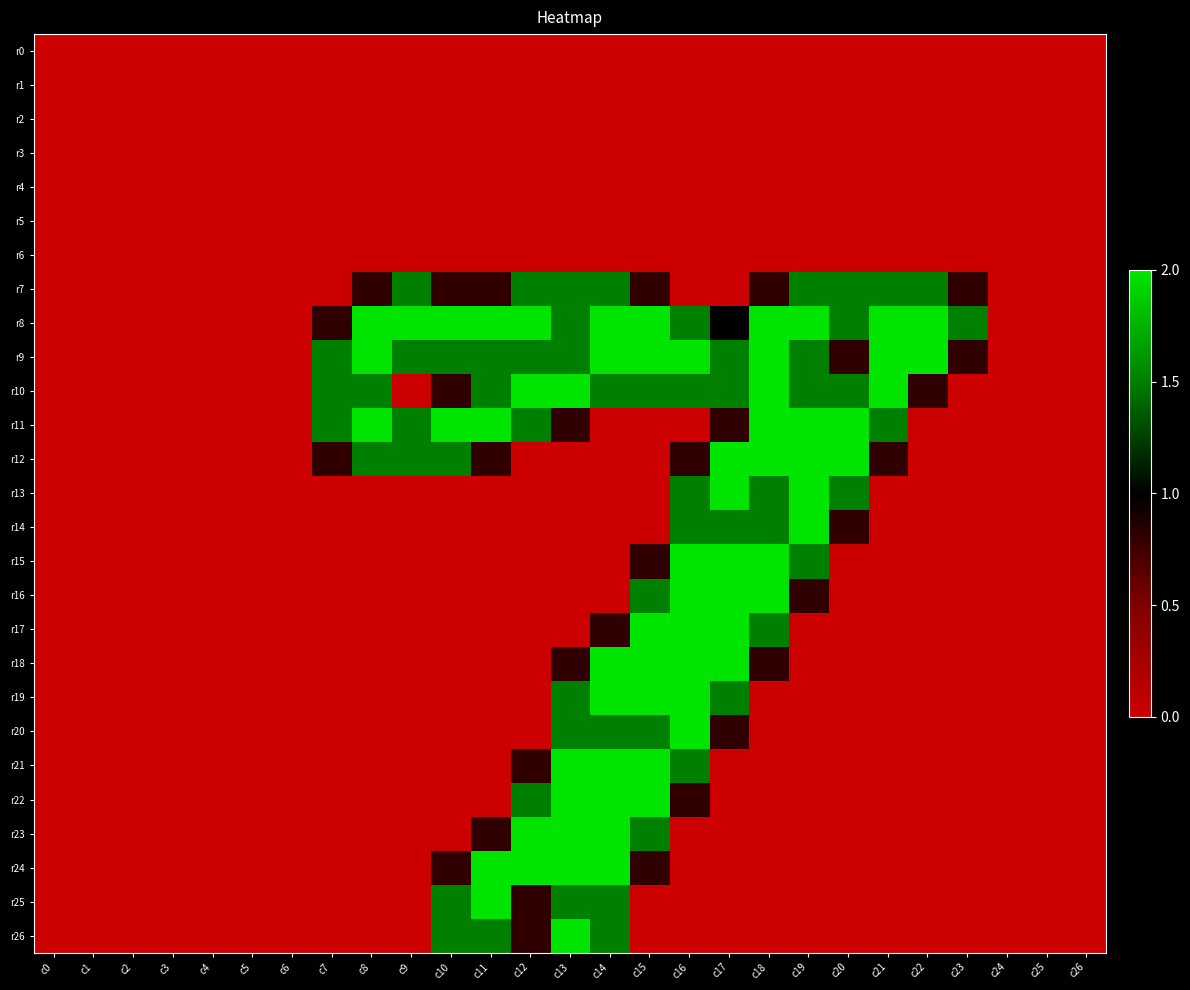

Reading left to right, what are all the values shown in this chart?

r0: c0=0.0	c1=0.0	c2=0.0	c3=0.0	c4=0.0	c5=0.0	c6=0.0	c7=0.0	c8=0.0	c9=0.0	c10=0.0	c11=0.0	c12=0.0	c13=0.0	c14=0.0	c15=0.0	c16=0.0	c17=0.0	c18=0.0	c19=0.0	c20=0.0	c21=0.0	c22=0.0	c23=0.0	c24=0.0	c25=0.0	c26=0.0
r1: c0=0.0	c1=0.0	c2=0.0	c3=0.0	c4=0.0	c5=0.0	c6=0.0	c7=0.0	c8=0.0	c9=0.0	c10=0.0	c11=0.0	c12=0.0	c13=0.0	c14=0.0	c15=0.0	c16=0.0	c17=0.0	c18=0.0	c19=0.0	c20=0.0	c21=0.0	c22=0.0	c23=0.0	c24=0.0	c25=0.0	c26=0.0
r2: c0=0.0	c1=0.0	c2=0.0	c3=0.0	c4=0.0	c5=0.0	c6=0.0	c7=0.0	c8=0.0	c9=0.0	c10=0.0	c11=0.0	c12=0.0	c13=0.0	c14=0.0	c15=0.0	c16=0.0	c17=0.0	c18=0.0	c19=0.0	c20=0.0	c21=0.0	c22=0.0	c23=0.0	c24=0.0	c25=0.0	c26=0.0
r3: c0=0.0	c1=0.0	c2=0.0	c3=0.0	c4=0.0	c5=0.0	c6=0.0	c7=0.0	c8=0.0	c9=0.0	c10=0.0	c11=0.0	c12=0.0	c13=0.0	c14=0.0	c15=0.0	c16=0.0	c17=0.0	c18=0.0	c19=0.0	c20=0.0	c21=0.0	c22=0.0	c23=0.0	c24=0.0	c25=0.0	c26=0.0
r4: c0=0.0	c1=0.0	c2=0.0	c3=0.0	c4=0.0	c5=0.0	c6=0.0	c7=0.0	c8=0.0	c9=0.0	c10=0.0	c11=0.0	c12=0.0	c13=0.0	c14=0.0	c15=0.0	c16=0.0	c17=0.0	c18=0.0	c19=0.0	c20=0.0	c21=0.0	c22=0.0	c23=0.0	c24=0.0	c25=0.0	c26=0.0
r5: c0=0.0	c1=0.0	c2=0.0	c3=0.0	c4=0.0	c5=0.0	c6=0.0	c7=0.0	c8=0.0	c9=0.0	c10=0.0	c11=0.0	c12=0.0	c13=0.0	c14=0.0	c15=0.0	c16=0.0	c17=0.0	c18=0.0	c19=0.0	c20=0.0	c21=0.0	c22=0.0	c23=0.0	c24=0.0	c25=0.0	c26=0.0
r6: c0=0.0	c1=0.0	c2=0.0	c3=0.0	c4=0.0	c5=0.0	c6=0.0	c7=0.0	c8=0.0	c9=0.0	c10=0.0	c11=0.0	c12=0.0	c13=0.0	c14=0.0	c15=0.0	c16=0.0	c17=0.0	c18=0.0	c19=0.0	c20=0.0	c21=0.0	c22=0.0	c23=0.0	c24=0.0	c25=0.0	c26=0.0
r7: c0=0.0	c1=0.0	c2=0.0	c3=0.0	c4=0.0	c5=0.0	c6=0.0	c7=0.0	c8=0.8	c9=1.5	c10=0.8	c11=0.8	c12=1.5	c13=1.5	c14=1.5	c15=0.8	c16=0.0	c17=0.0	c18=0.8	c19=1.5	c20=1.5	c21=1.5	c22=1.5	c23=0.8	c24=0.0	c25=0.0	c26=0.0
r8: c0=0.0	c1=0.0	c2=0.0	c3=0.0	c4=0.0	c5=0.0	c6=0.0	c7=0.8	c8=2.0	c9=2.0	c10=2.0	c11=2.0	c12=2.0	c13=1.5	c14=2.0	c15=2.0	c16=1.5	c17=1.0	c18=2.0	c19=2.0	c20=1.5	c21=2.0	c22=2.0	c23=1.5	c24=0.0	c25=0.0	c26=0.0
r9: c0=0.0	c1=0.0	c2=0.0	c3=0.0	c4=0.0	c5=0.0	c6=0.0	c7=1.5	c8=2.0	c9=1.5	c10=1.5	c11=1.5	c12=1.5	c13=1.5	c14=2.0	c15=2.0	c16=2.0	c17=1.5	c18=2.0	c19=1.5	c20=0.8	c21=2.0	c22=2.0	c23=0.8	c24=0.0	c25=0.0	c26=0.0
r10: c0=0.0	c1=0.0	c2=0.0	c3=0.0	c4=0.0	c5=0.0	c6=0.0	c7=1.5	c8=1.5	c9=0.0	c10=0.8	c11=1.5	c12=2.0	c13=2.0	c14=1.5	c15=1.5	c16=1.5	c17=1.5	c18=2.0	c19=1.5	c20=1.5	c21=2.0	c22=0.8	c23=0.0	c24=0.0	c25=0.0	c26=0.0
r11: c0=0.0	c1=0.0	c2=0.0	c3=0.0	c4=0.0	c5=0.0	c6=0.0	c7=1.5	c8=2.0	c9=1.5	c10=2.0	c11=2.0	c12=1.5	c13=0.8	c14=0.0	c15=0.0	c16=0.0	c17=0.8	c18=2.0	c19=2.0	c20=2.0	c21=1.5	c22=0.0	c23=0.0	c24=0.0	c25=0.0	c26=0.0
r12: c0=0.0	c1=0.0	c2=0.0	c3=0.0	c4=0.0	c5=0.0	c6=0.0	c7=0.8	c8=1.5	c9=1.5	c10=1.5	c11=0.8	c12=0.0	c13=0.0	c14=0.0	c15=0.0	c16=0.8	c17=2.0	c18=2.0	c19=2.0	c20=2.0	c21=0.8	c22=0.0	c23=0.0	c24=0.0	c25=0.0	c26=0.0
r13: c0=0.0	c1=0.0	c2=0.0	c3=0.0	c4=0.0	c5=0.0	c6=0.0	c7=0.0	c8=0.0	c9=0.0	c10=0.0	c11=0.0	c12=0.0	c13=0.0	c14=0.0	c15=0.0	c16=1.5	c17=2.0	c18=1.5	c19=2.0	c20=1.5	c21=0.0	c22=0.0	c23=0.0	c24=0.0	c25=0.0	c26=0.0
r14: c0=0.0	c1=0.0	c2=0.0	c3=0.0	c4=0.0	c5=0.0	c6=0.0	c7=0.0	c8=0.0	c9=0.0	c10=0.0	c11=0.0	c12=0.0	c13=0.0	c14=0.0	c15=0.0	c16=1.5	c17=1.5	c18=1.5	c19=2.0	c20=0.8	c21=0.0	c22=0.0	c23=0.0	c24=0.0	c25=0.0	c26=0.0
r15: c0=0.0	c1=0.0	c2=0.0	c3=0.0	c4=0.0	c5=0.0	c6=0.0	c7=0.0	c8=0.0	c9=0.0	c10=0.0	c11=0.0	c12=0.0	c13=0.0	c14=0.0	c15=0.8	c16=2.0	c17=2.0	c18=2.0	c19=1.5	c20=0.0	c21=0.0	c22=0.0	c23=0.0	c24=0.0	c25=0.0	c26=0.0
r16: c0=0.0	c1=0.0	c2=0.0	c3=0.0	c4=0.0	c5=0.0	c6=0.0	c7=0.0	c8=0.0	c9=0.0	c10=0.0	c11=0.0	c12=0.0	c13=0.0	c14=0.0	c15=1.5	c16=2.0	c17=2.0	c18=2.0	c19=0.8	c20=0.0	c21=0.0	c22=0.0	c23=0.0	c24=0.0	c25=0.0	c26=0.0
r17: c0=0.0	c1=0.0	c2=0.0	c3=0.0	c4=0.0	c5=0.0	c6=0.0	c7=0.0	c8=0.0	c9=0.0	c10=0.0	c11=0.0	c12=0.0	c13=0.0	c14=0.8	c15=2.0	c16=2.0	c17=2.0	c18=1.5	c19=0.0	c20=0.0	c21=0.0	c22=0.0	c23=0.0	c24=0.0	c25=0.0	c26=0.0
r18: c0=0.0	c1=0.0	c2=0.0	c3=0.0	c4=0.0	c5=0.0	c6=0.0	c7=0.0	c8=0.0	c9=0.0	c10=0.0	c11=0.0	c12=0.0	c13=0.8	c14=2.0	c15=2.0	c16=2.0	c17=2.0	c18=0.8	c19=0.0	c20=0.0	c21=0.0	c22=0.0	c23=0.0	c24=0.0	c25=0.0	c26=0.0
r19: c0=0.0	c1=0.0	c2=0.0	c3=0.0	c4=0.0	c5=0.0	c6=0.0	c7=0.0	c8=0.0	c9=0.0	c10=0.0	c11=0.0	c12=0.0	c13=1.5	c14=2.0	c15=2.0	c16=2.0	c17=1.5	c18=0.0	c19=0.0	c20=0.0	c21=0.0	c22=0.0	c23=0.0	c24=0.0	c25=0.0	c26=0.0
r20: c0=0.0	c1=0.0	c2=0.0	c3=0.0	c4=0.0	c5=0.0	c6=0.0	c7=0.0	c8=0.0	c9=0.0	c10=0.0	c11=0.0	c12=0.0	c13=1.5	c14=1.5	c15=1.5	c16=2.0	c17=0.8	c18=0.0	c19=0.0	c20=0.0	c21=0.0	c22=0.0	c23=0.0	c24=0.0	c25=0.0	c26=0.0
r21: c0=0.0	c1=0.0	c2=0.0	c3=0.0	c4=0.0	c5=0.0	c6=0.0	c7=0.0	c8=0.0	c9=0.0	c10=0.0	c11=0.0	c12=0.8	c13=2.0	c14=2.0	c15=2.0	c16=1.5	c17=0.0	c18=0.0	c19=0.0	c20=0.0	c21=0.0	c22=0.0	c23=0.0	c24=0.0	c25=0.0	c26=0.0
r22: c0=0.0	c1=0.0	c2=0.0	c3=0.0	c4=0.0	c5=0.0	c6=0.0	c7=0.0	c8=0.0	c9=0.0	c10=0.0	c11=0.0	c12=1.5	c13=2.0	c14=2.0	c15=2.0	c16=0.8	c17=0.0	c18=0.0	c19=0.0	c20=0.0	c21=0.0	c22=0.0	c23=0.0	c24=0.0	c25=0.0	c26=0.0
r23: c0=0.0	c1=0.0	c2=0.0	c3=0.0	c4=0.0	c5=0.0	c6=0.0	c7=0.0	c8=0.0	c9=0.0	c10=0.0	c11=0.8	c12=2.0	c13=2.0	c14=2.0	c15=1.5	c16=0.0	c17=0.0	c18=0.0	c19=0.0	c20=0.0	c21=0.0	c22=0.0	c23=0.0	c24=0.0	c25=0.0	c26=0.0
r24: c0=0.0	c1=0.0	c2=0.0	c3=0.0	c4=0.0	c5=0.0	c6=0.0	c7=0.0	c8=0.0	c9=0.0	c10=0.8	c11=2.0	c12=2.0	c13=2.0	c14=2.0	c15=0.8	c16=0.0	c17=0.0	c18=0.0	c19=0.0	c20=0.0	c21=0.0	c22=0.0	c23=0.0	c24=0.0	c25=0.0	c26=0.0
r25: c0=0.0	c1=0.0	c2=0.0	c3=0.0	c4=0.0	c5=0.0	c6=0.0	c7=0.0	c8=0.0	c9=0.0	c10=1.5	c11=2.0	c12=0.8	c13=1.5	c14=1.5	c15=0.0	c16=0.0	c17=0.0	c18=0.0	c19=0.0	c20=0.0	c21=0.0	c22=0.0	c23=0.0	c24=0.0	c25=0.0	c26=0.0
r26: c0=0.0	c1=0.0	c2=0.0	c3=0.0	c4=0.0	c5=0.0	c6=0.0	c7=0.0	c8=0.0	c9=0.0	c10=1.5	c11=1.5	c12=0.8	c13=2.0	c14=1.5	c15=0.0	c16=0.0	c17=0.0	c18=0.0	c19=0.0	c20=0.0	c21=0.0	c22=0.0	c23=0.0	c24=0.0	c25=0.0	c26=0.0